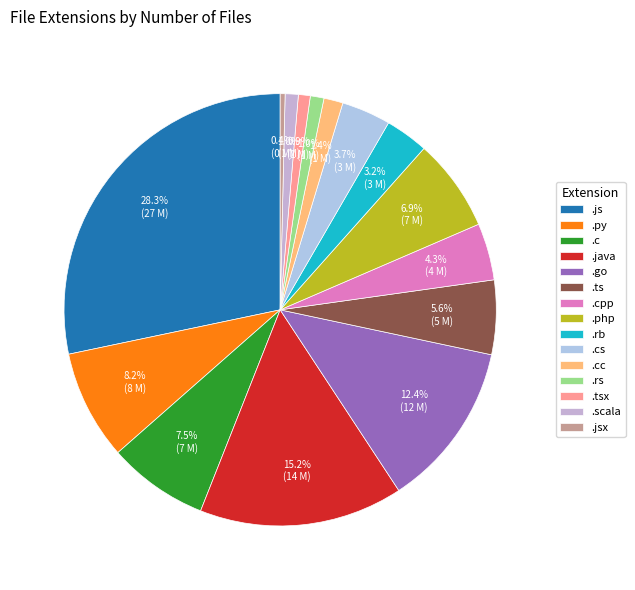

How many segments does this pie chart have?

15